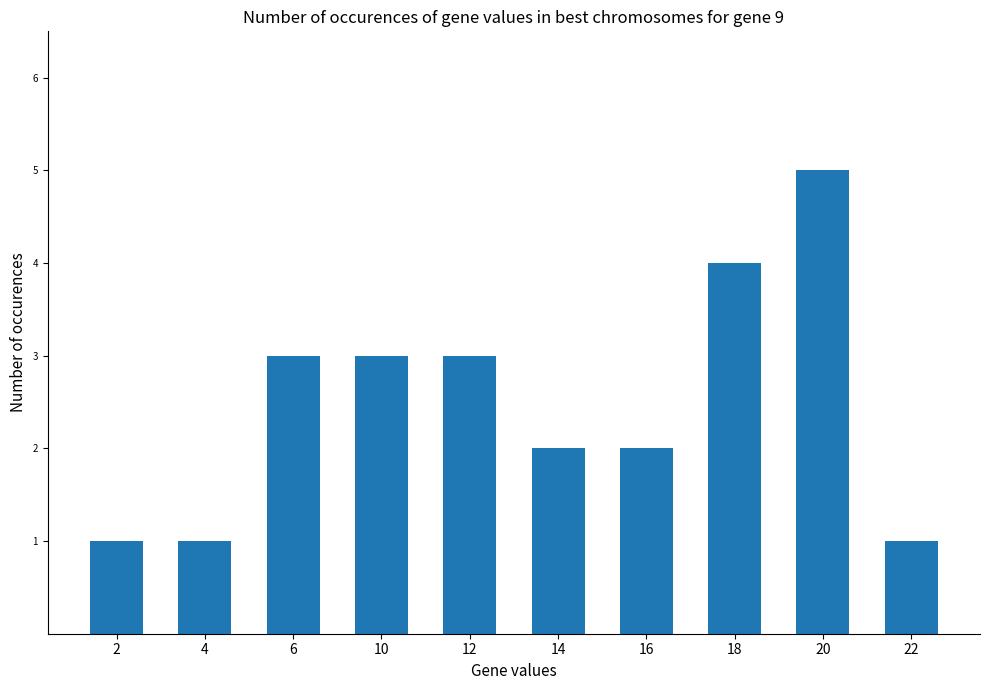

At which category does the chart reach its peak across all series?

20